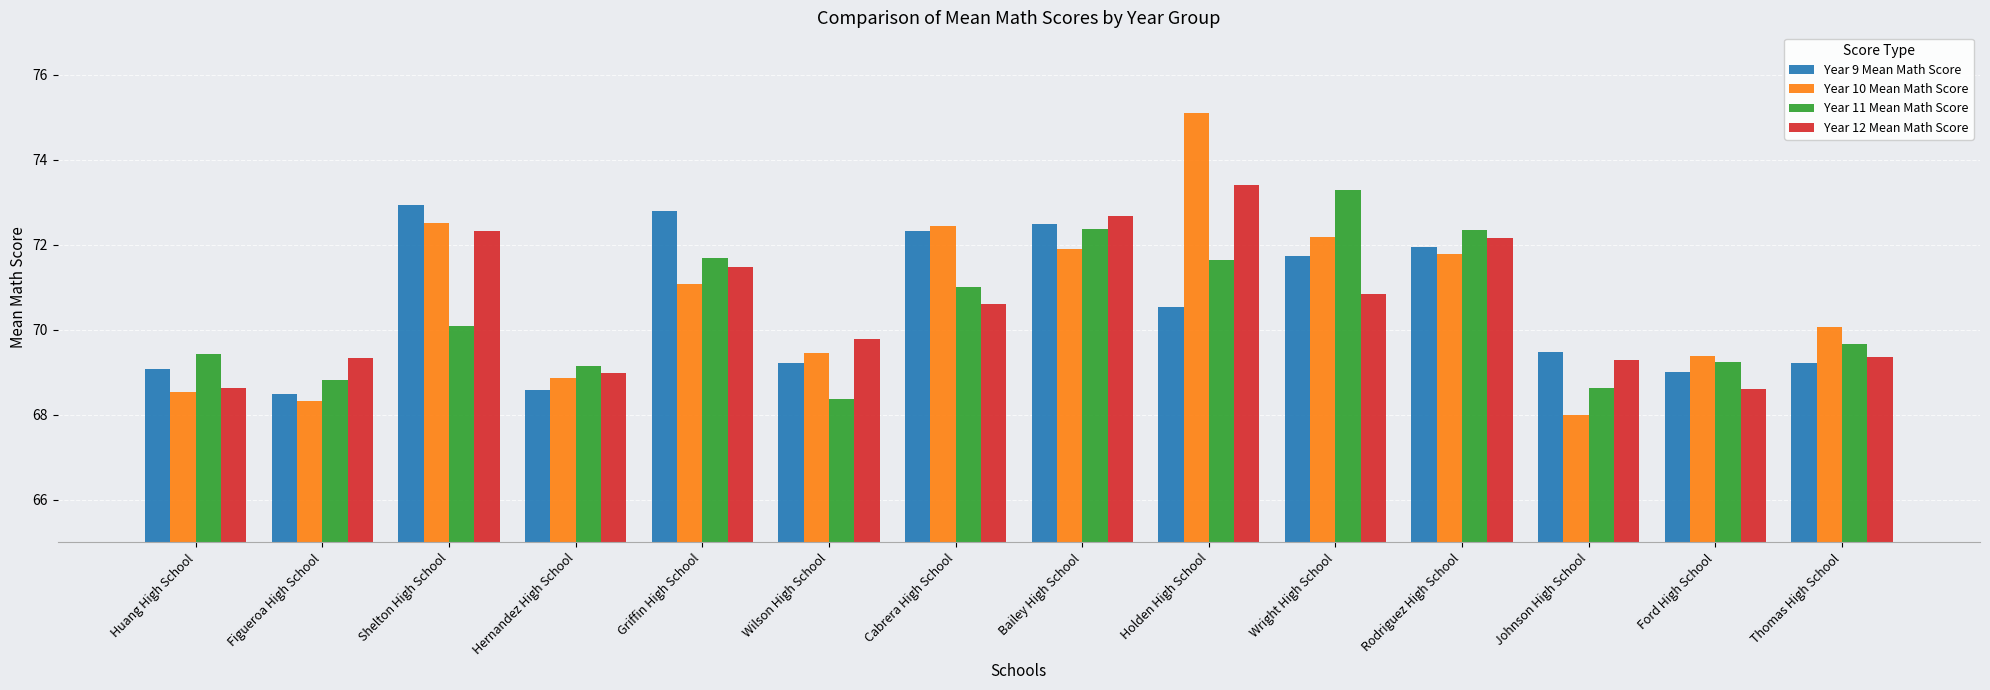

Is it true that Year 11 Mean Math Score equals 69.2 at Hernandez High School?

True